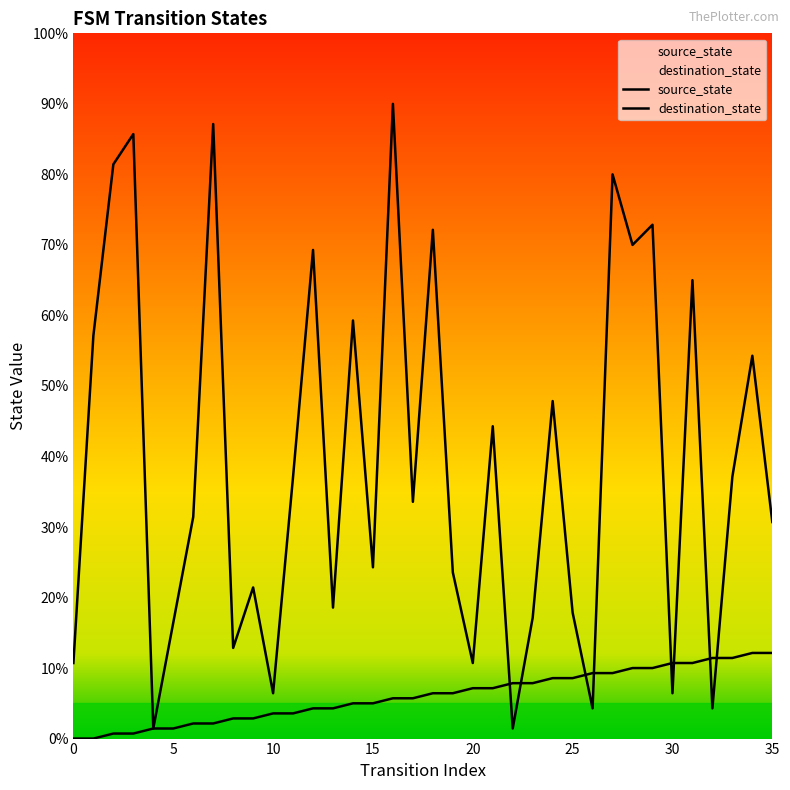

How many times do destination_state and source_state cross each other?

8